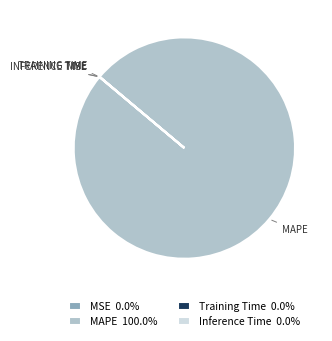

Does any single category account for the majority?

Yes